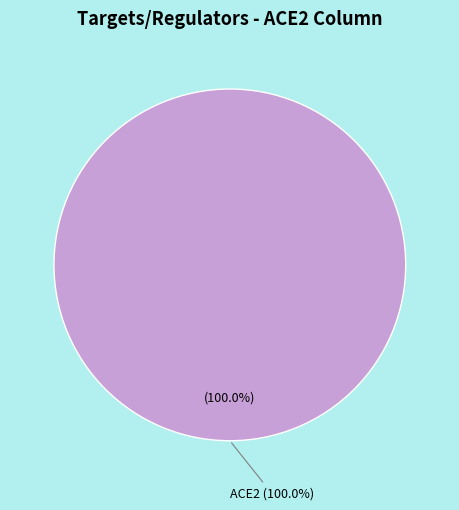

What percentage is NOT represented by CIN5?

100.0%